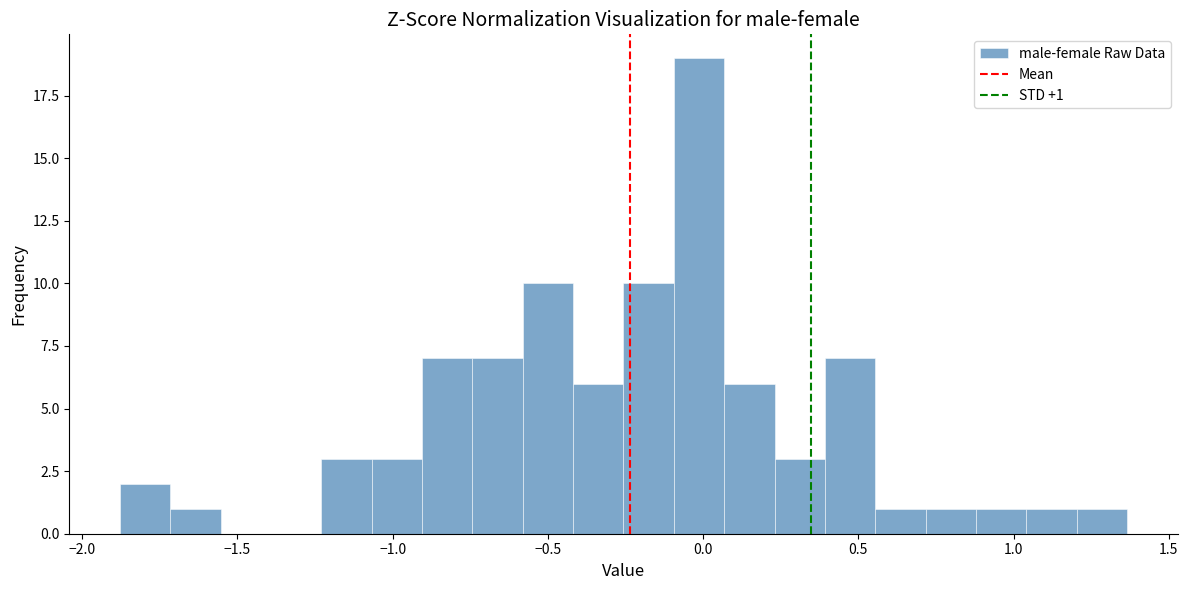

Read against the x-axis, roughly where is the centre of the tallest bar?

0.00